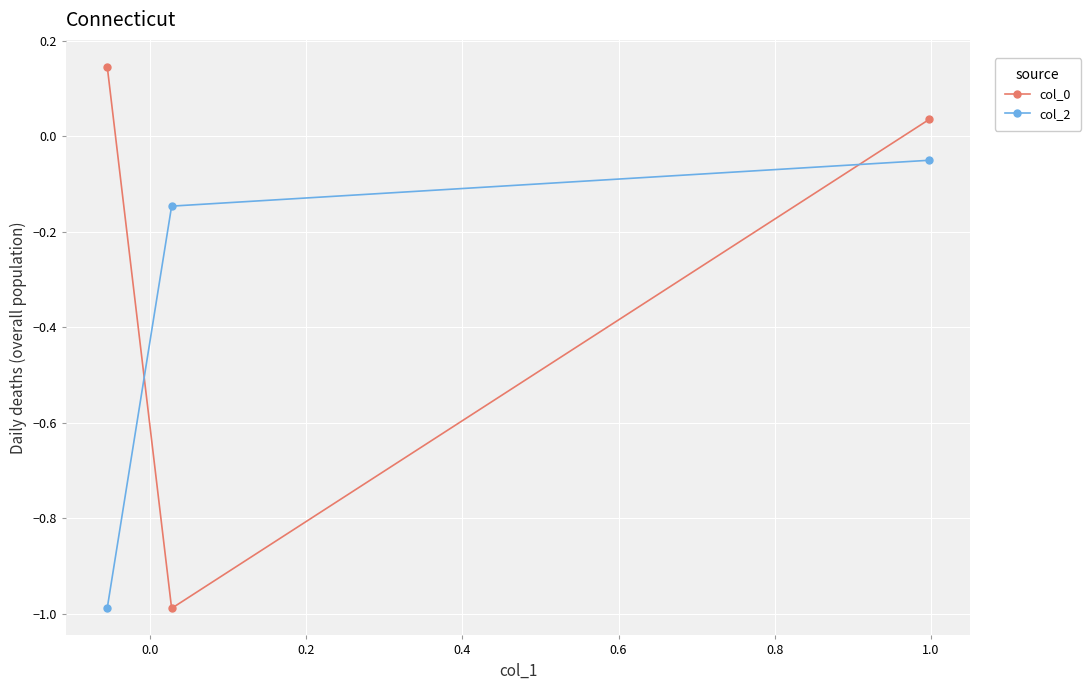

What is the value of the col_0 point at the 2nd from the left?

-1.0